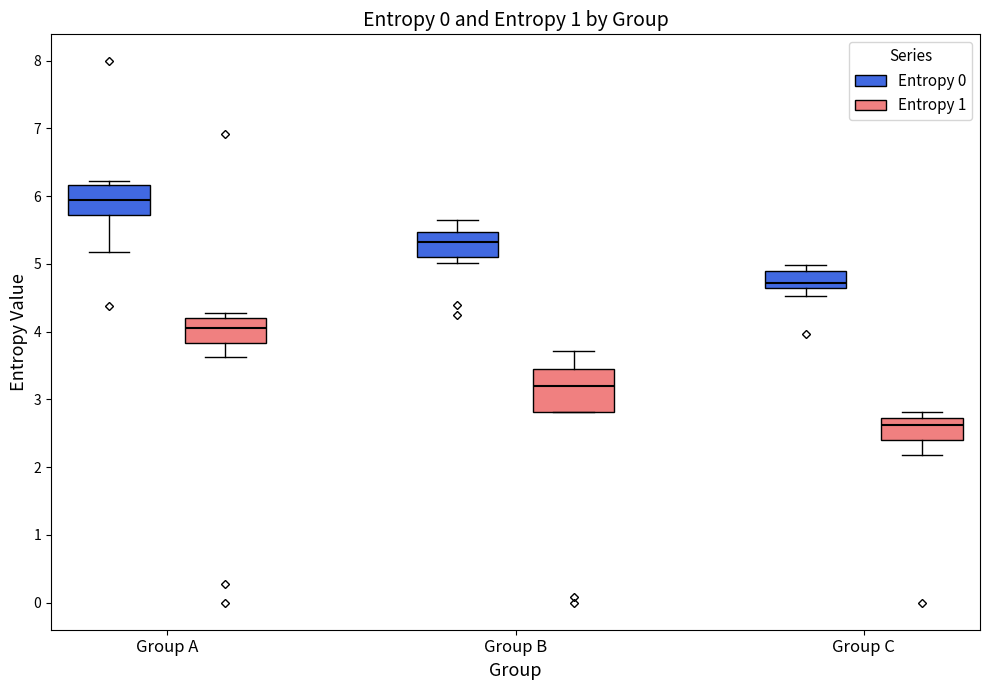

Comparing the boxes themselves (not the whiskers), which one is the tallest?

Group B (Entropy 1)